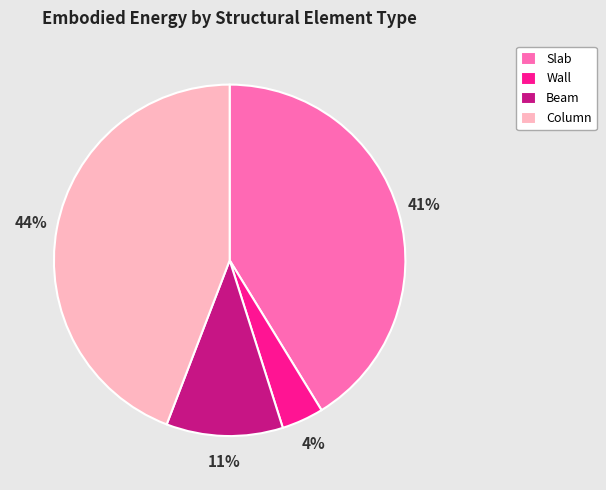

What percentage is the Wall slice, to the nearest percent?

4%